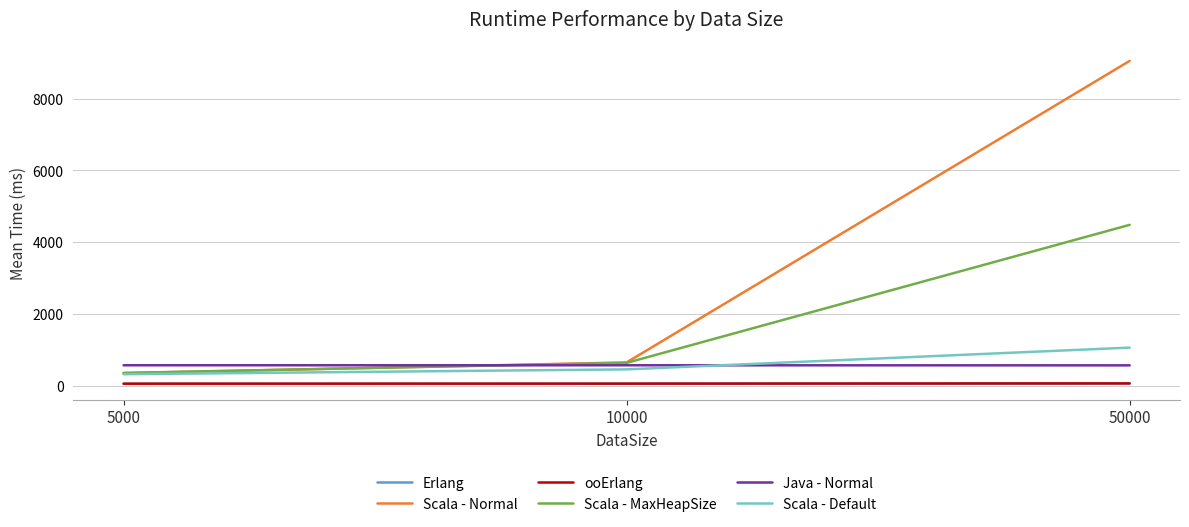

The Scala - MaxHeapSize series shows 257.3 at 10000. True or false?

False